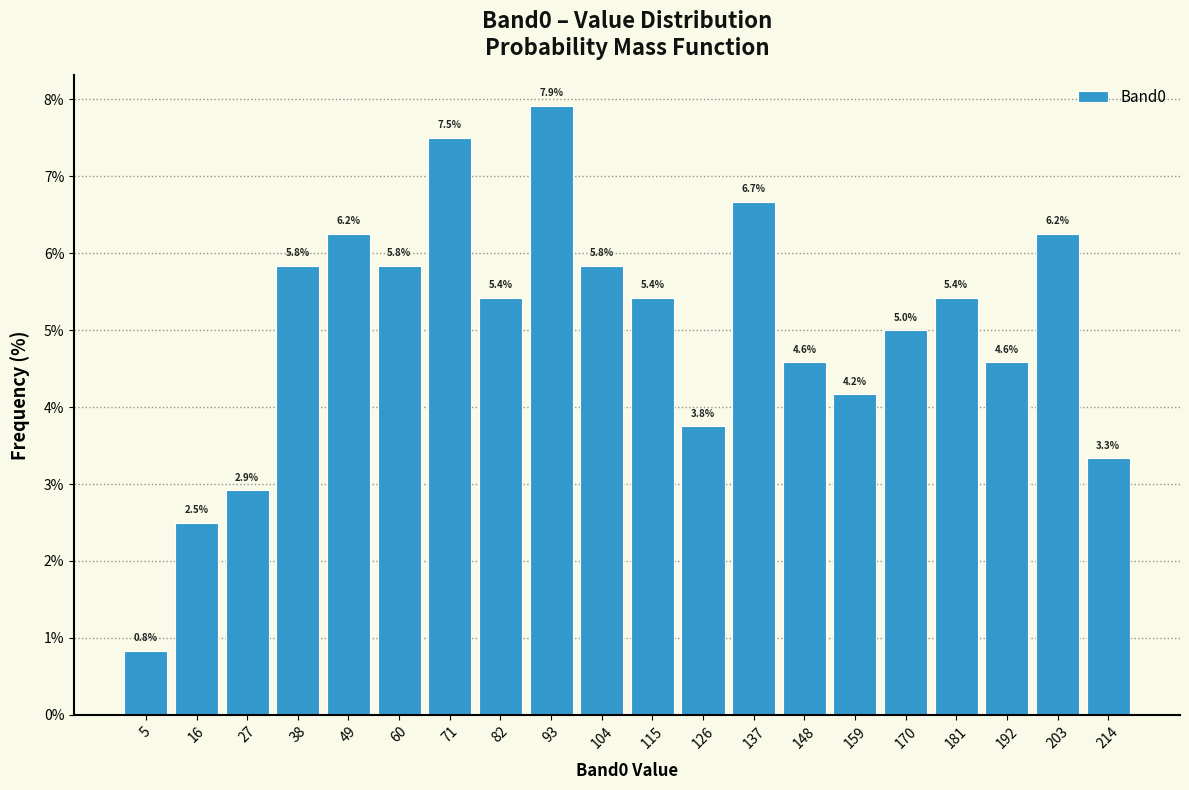

Over which range of the x-axis is the bar tallest?

88 to 99